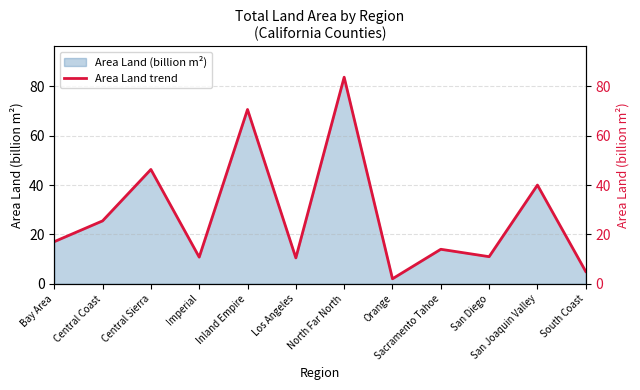

At which label is the value closest to 42?

San Joaquin Valley